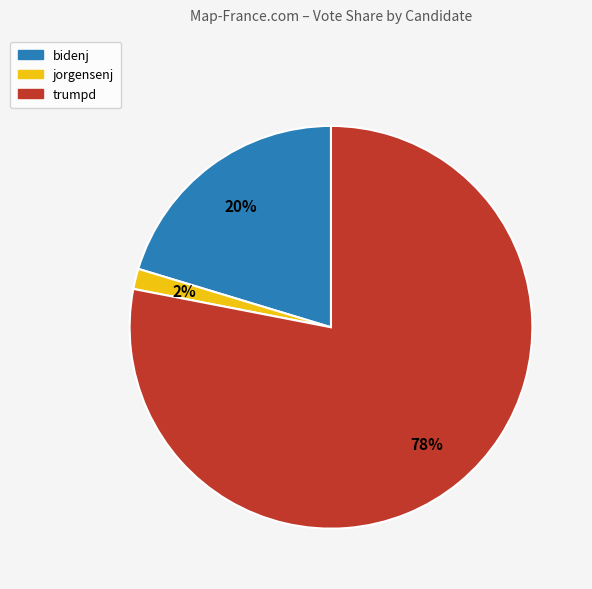

Count the number of slices in the pie.

3